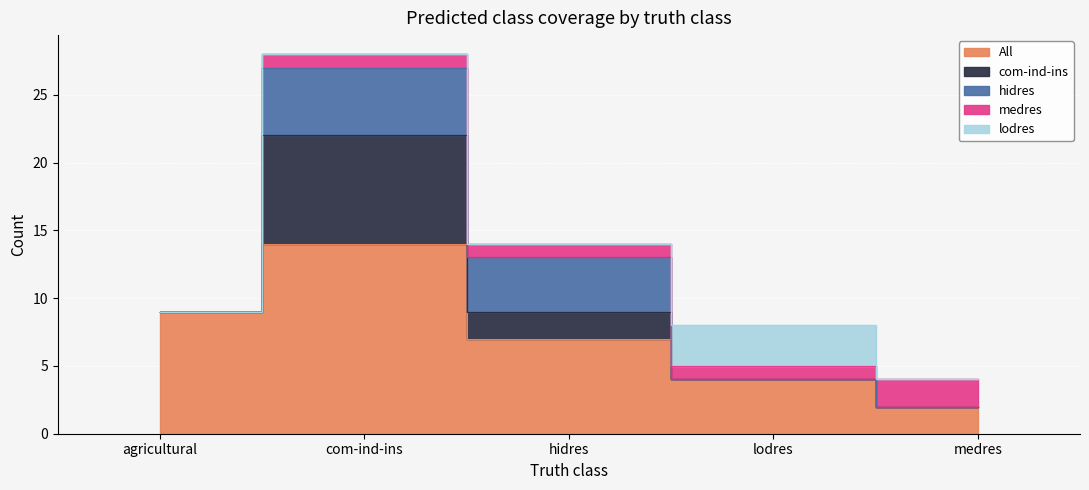

What are all the series names shown in the legend?

All, com-ind-ins, hidres, medres, lodres